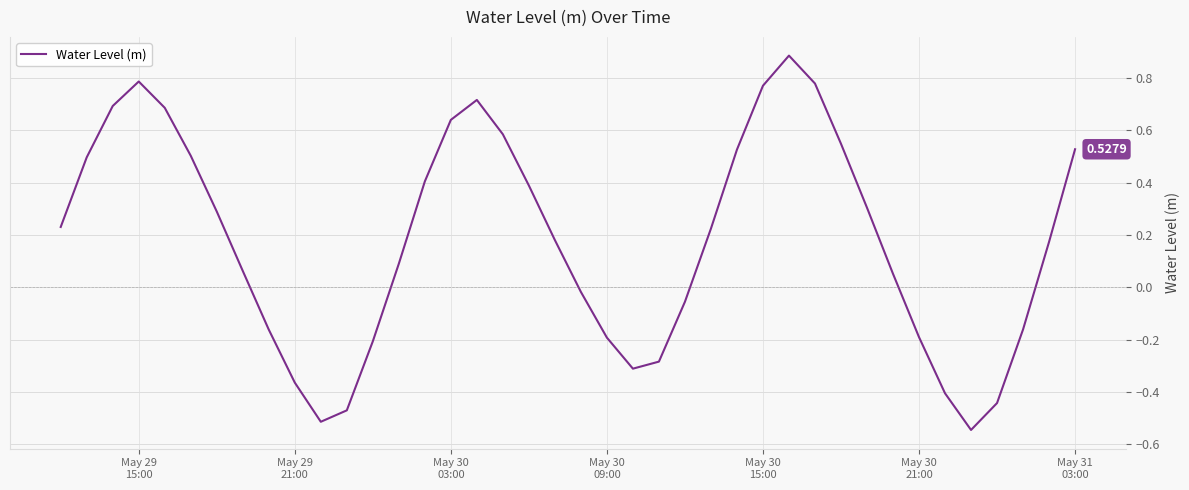

What is the difference between the maximum and minimum values?

1.4